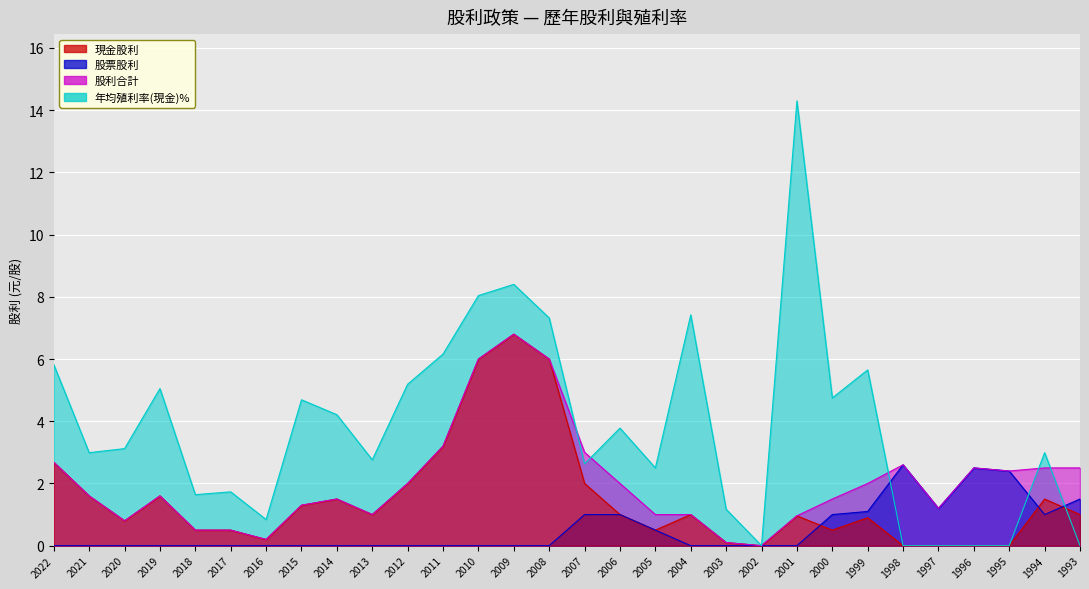

The 年均殖利率(現金) series shows 0.0 at 1998. True or false?

True